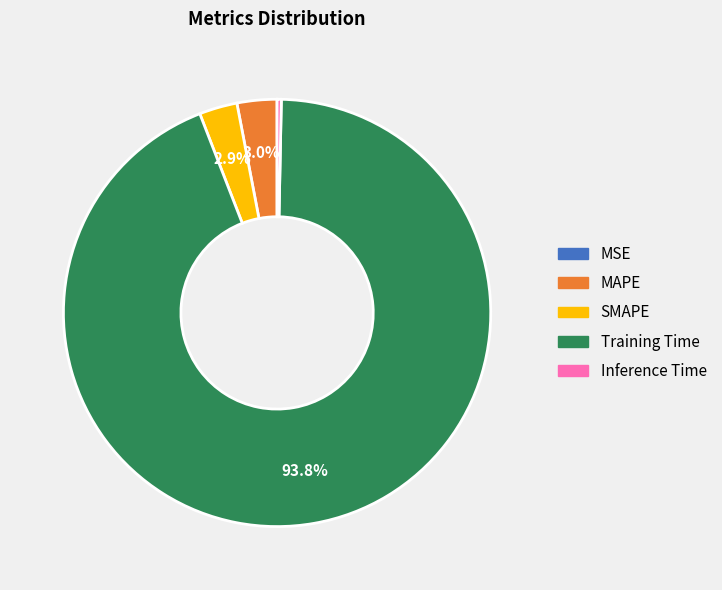

To the nearest percent, what is the average slice percentage?

20%